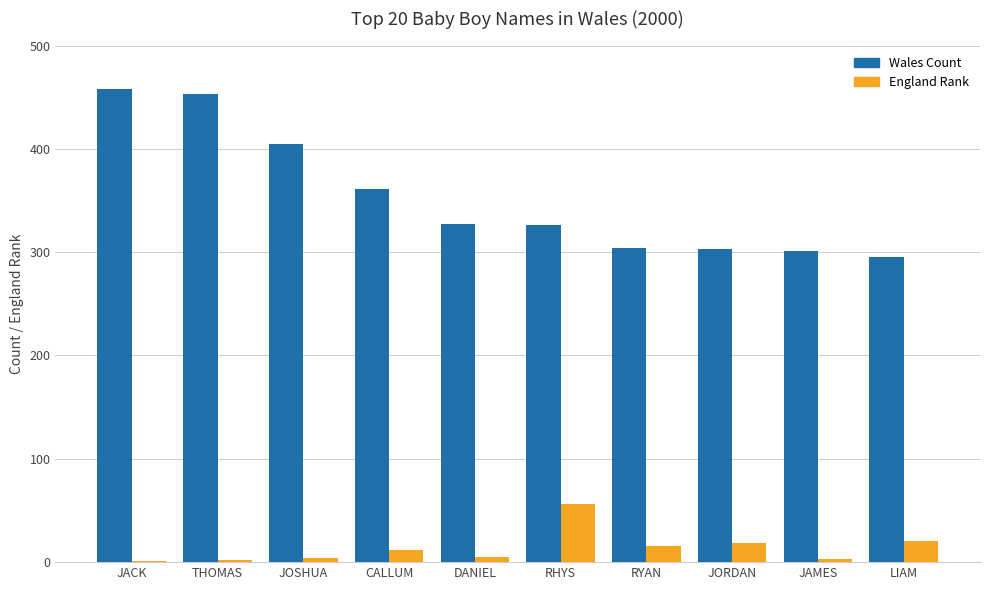

Where does the Wales Count series first go above 327?

JACK